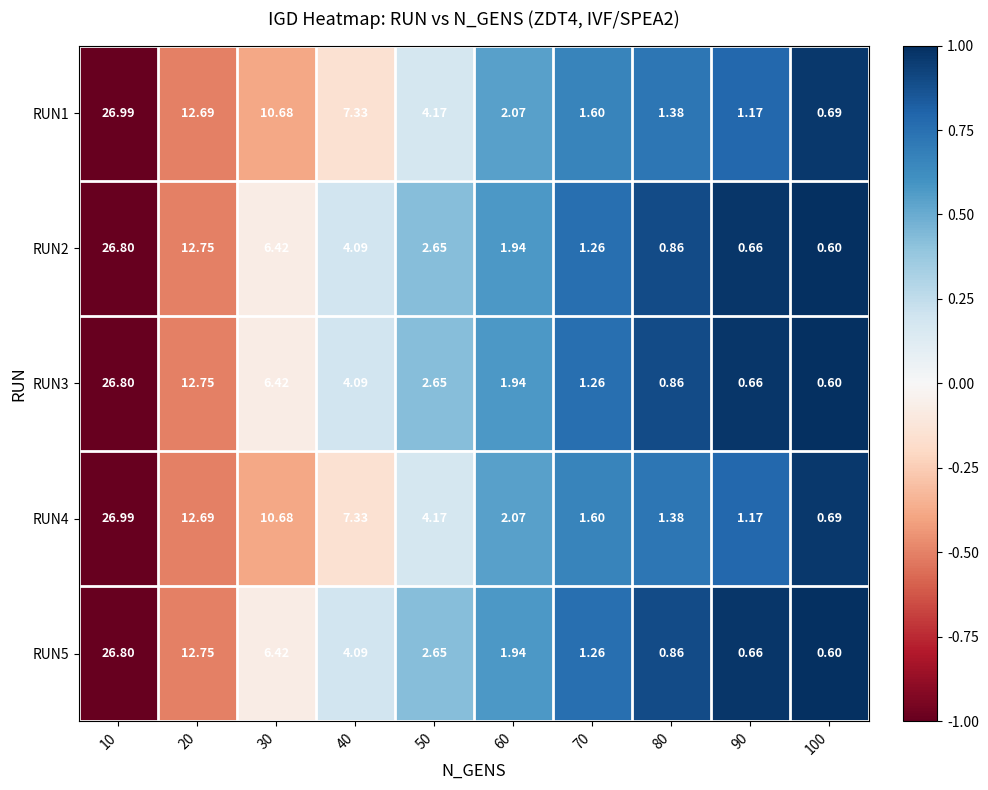

At how many categories does at least one series exceed 0?

10